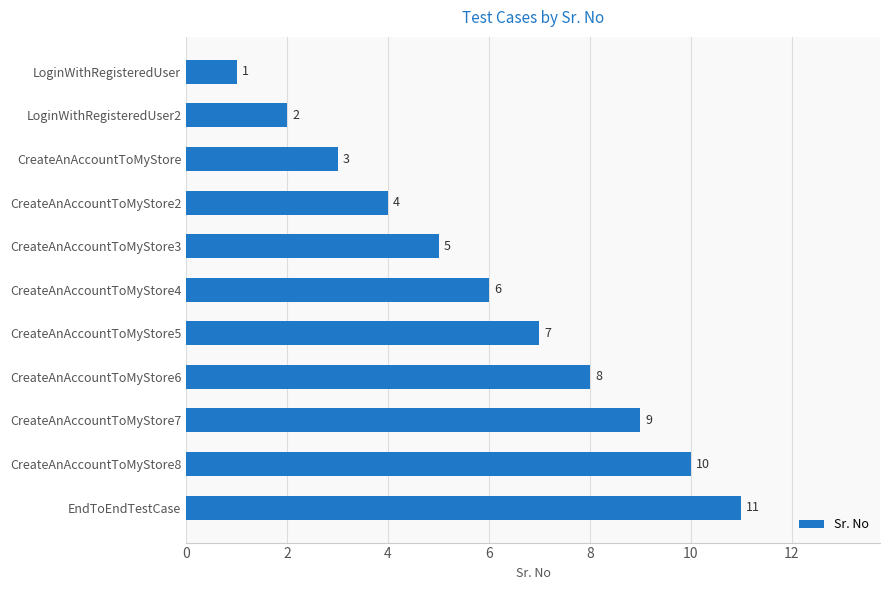

What is the change in value from CreateAnAccountToMyStore3 to CreateAnAccountToMyStore6?

+3